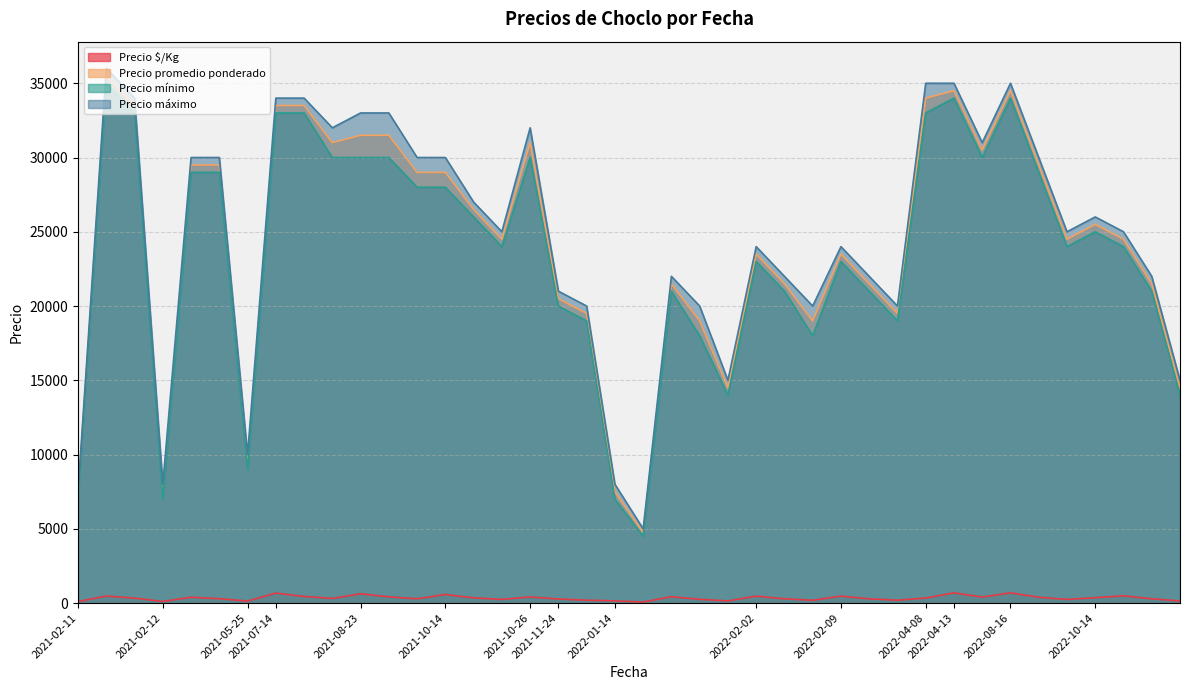

What is the spread (max minus min) of values at 2021-07-14?

33330